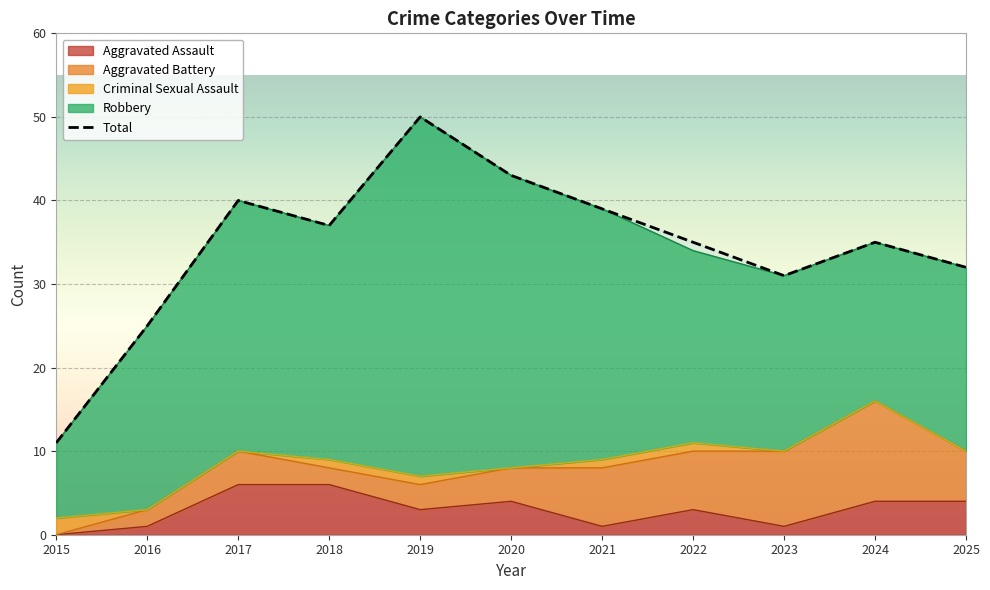

What is the difference between the second highest and minimum values in the Aggravated Assault series?

6